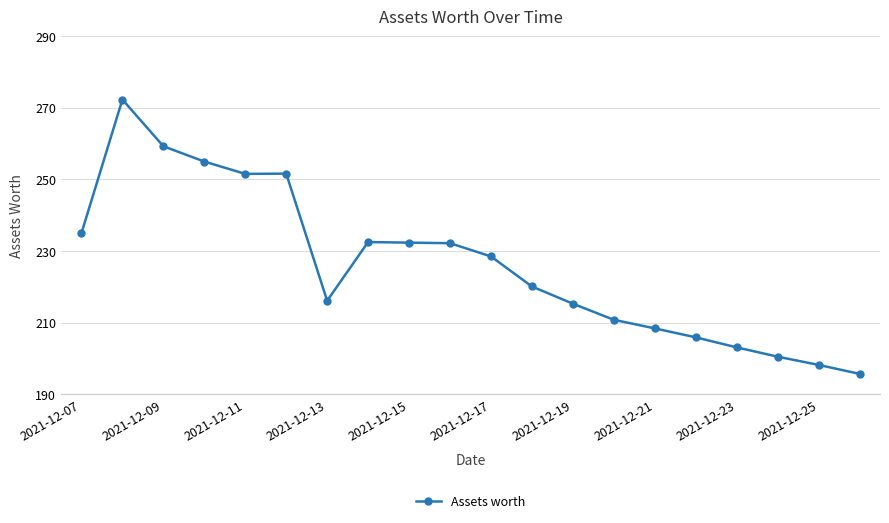

What is the maximum value shown in the chart?

272.3